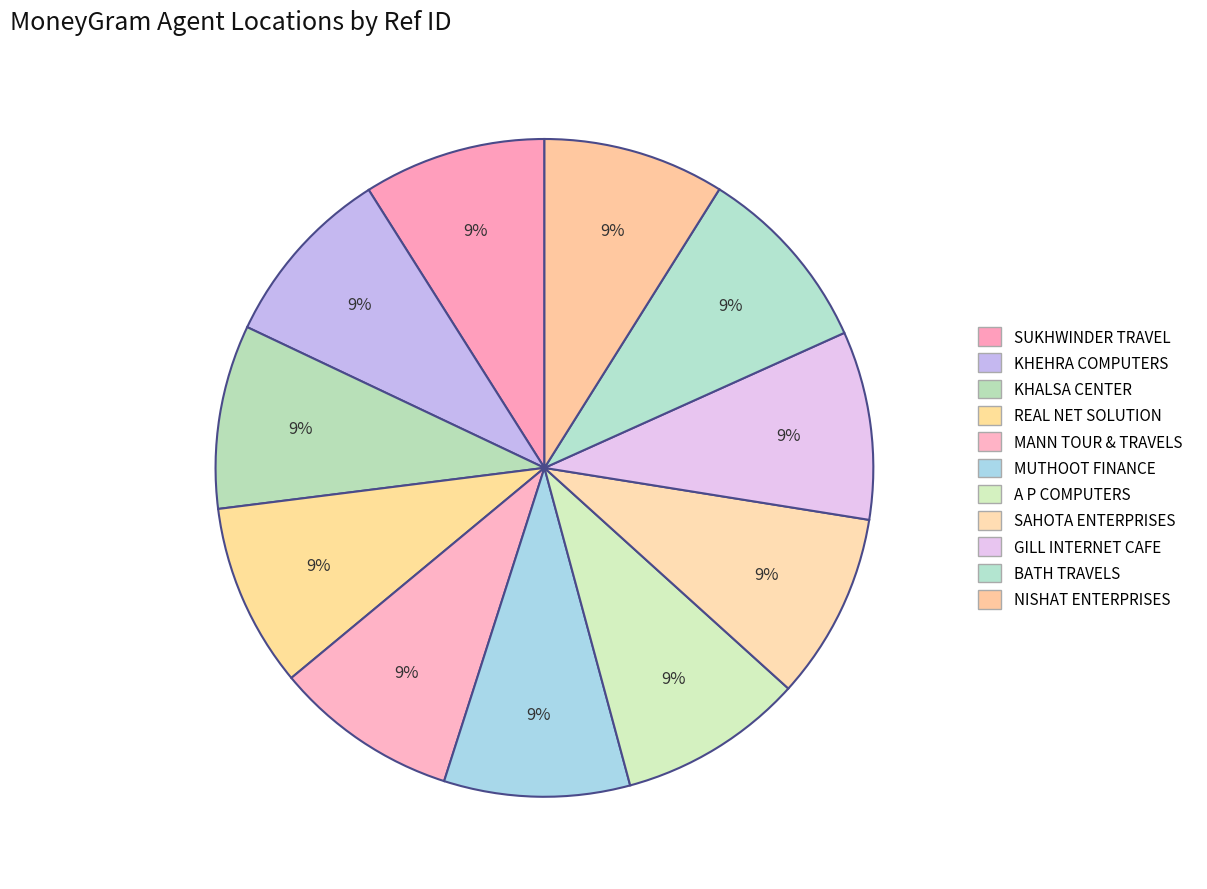

Count the number of slices in the pie.

11